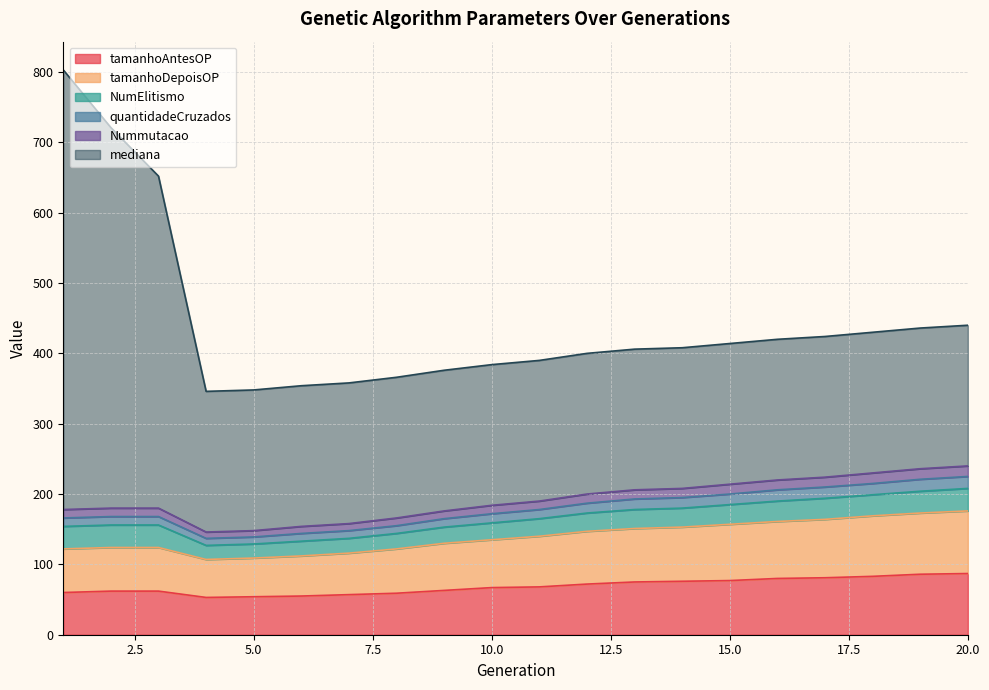

What is the maximum value for tamanhoAntesOP?

87